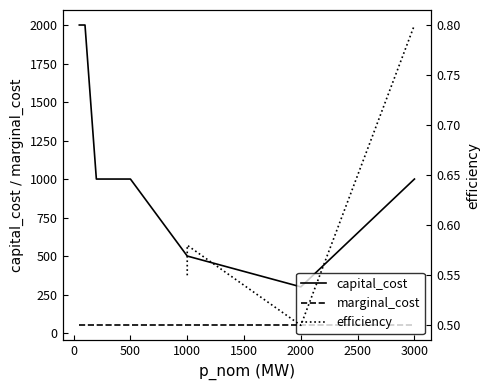

What are all the series names shown in the legend?

capital_cost, marginal_cost, efficiency